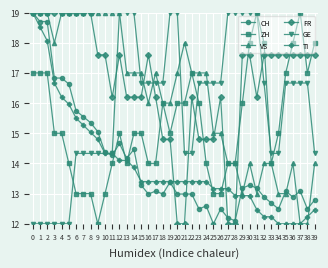

Is the value of ZH at 12 greater than the value of FR at 38?

No